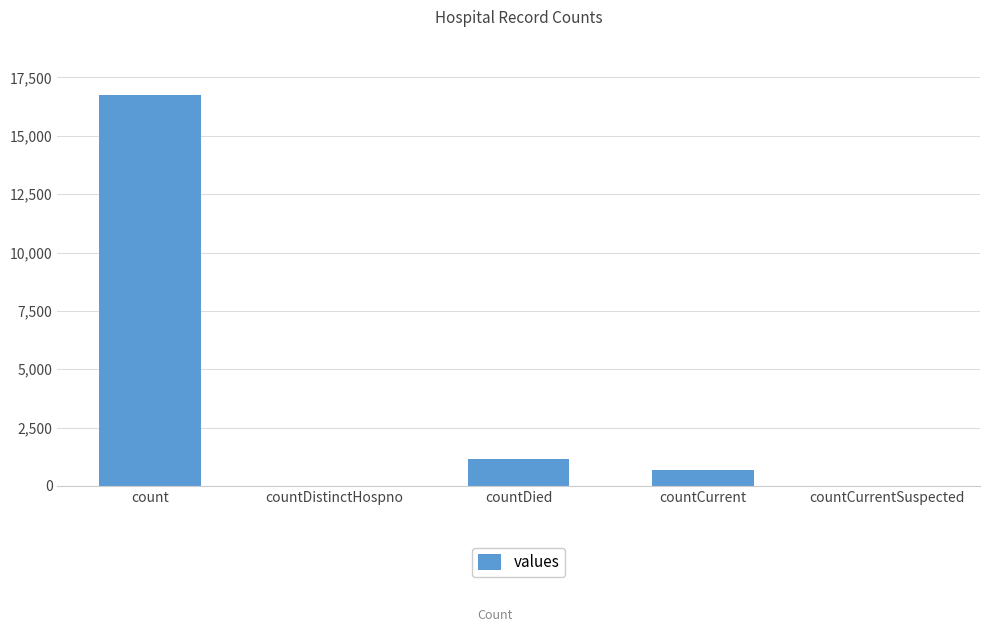

What is the sum of all values?

18539